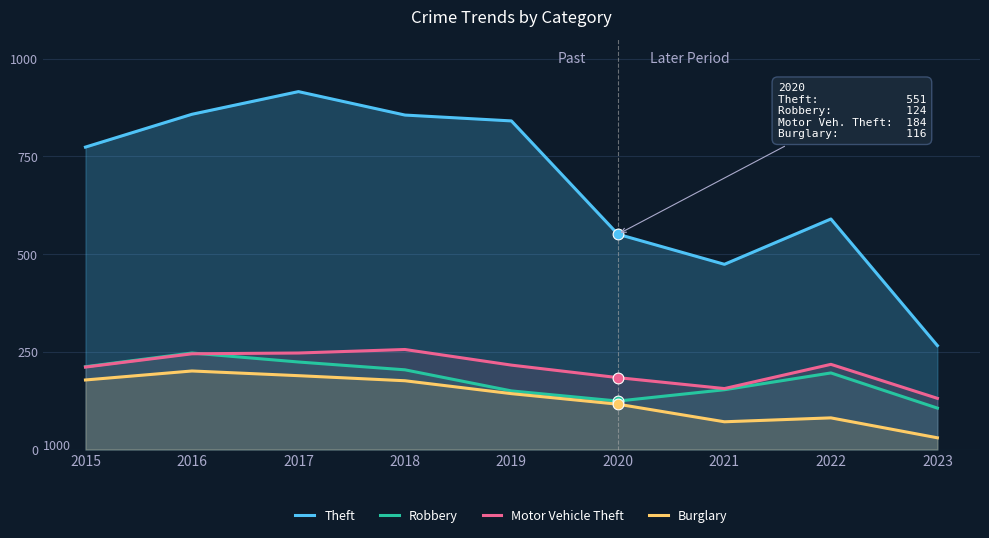

What is the total value across all series at 2021?

854